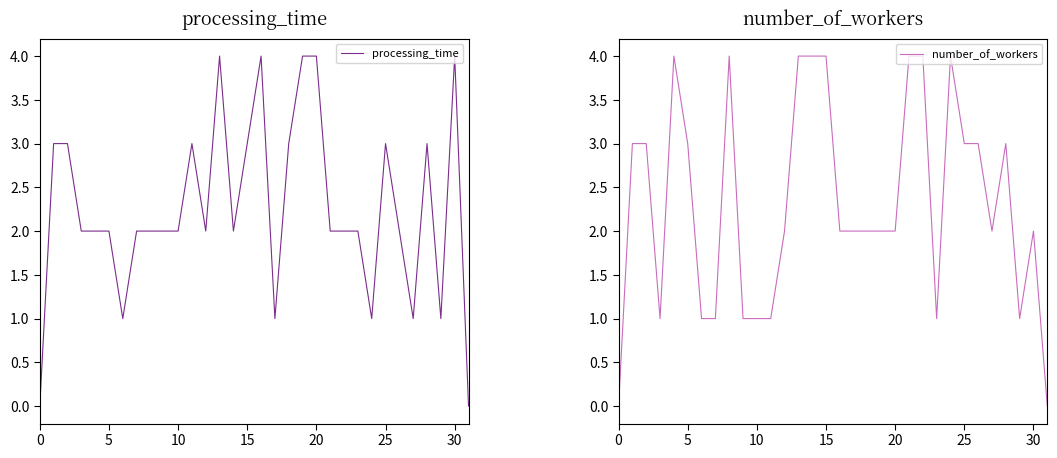

Which series has the largest total across all categories?

number_of_workers